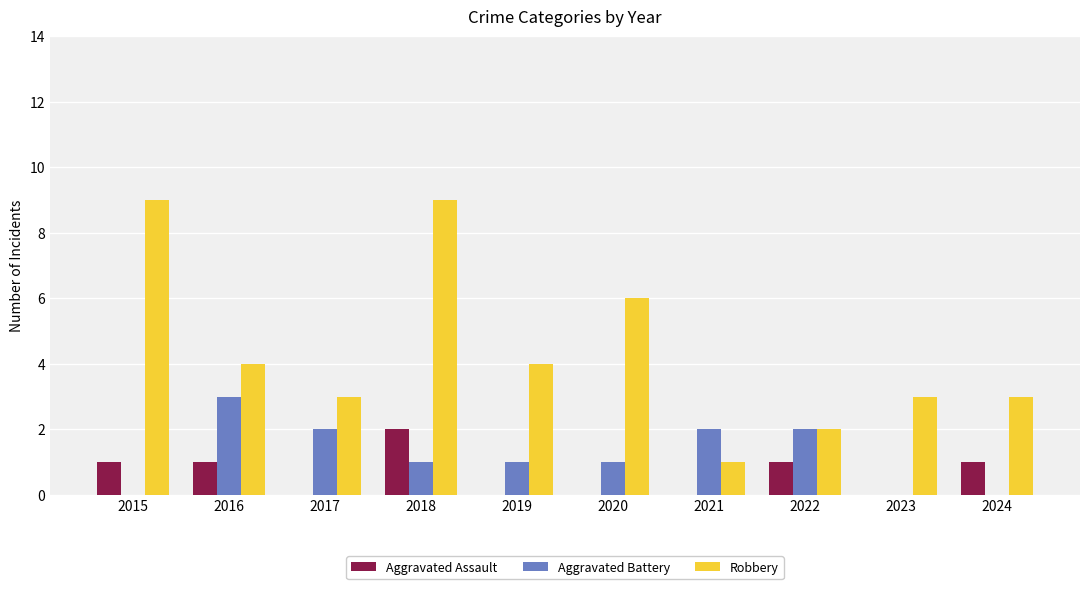

How many series are shown in this chart?

3